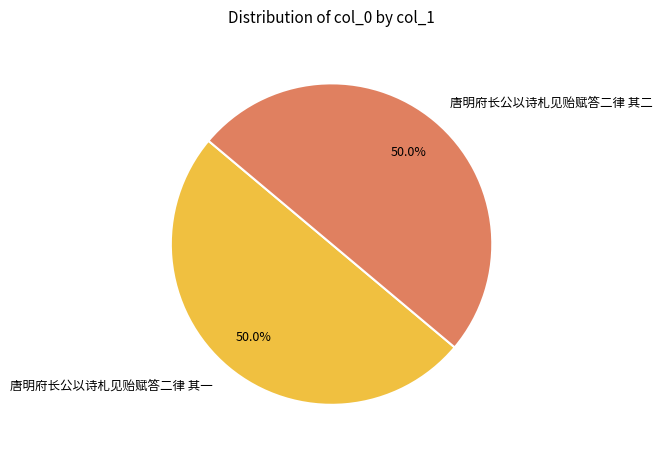

Is it true that 唐明府长公以诗札见贻赋答二律 其二 is 50% of the pie?

True